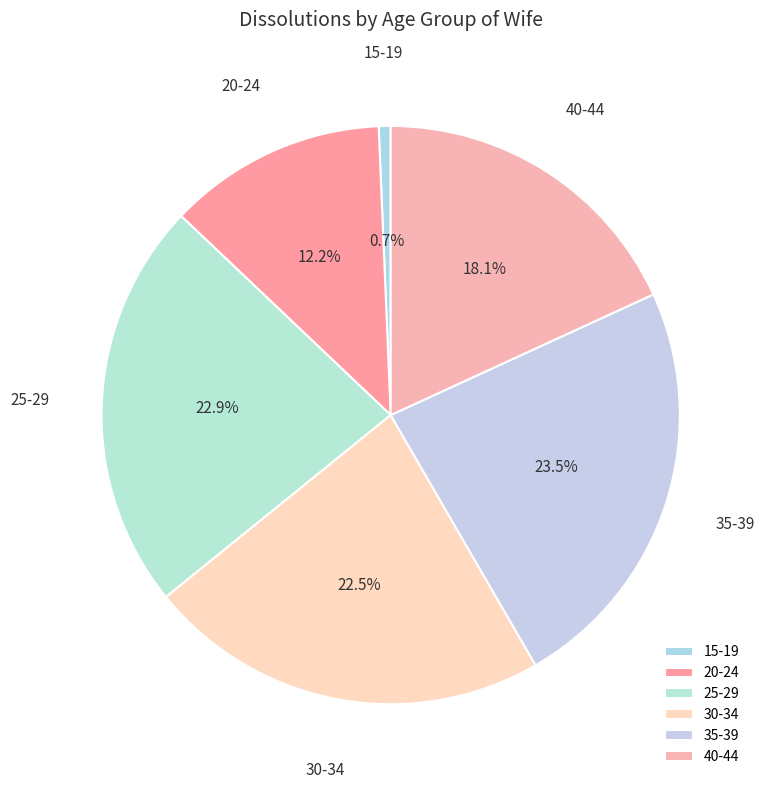

Which slice is the largest?

35-39